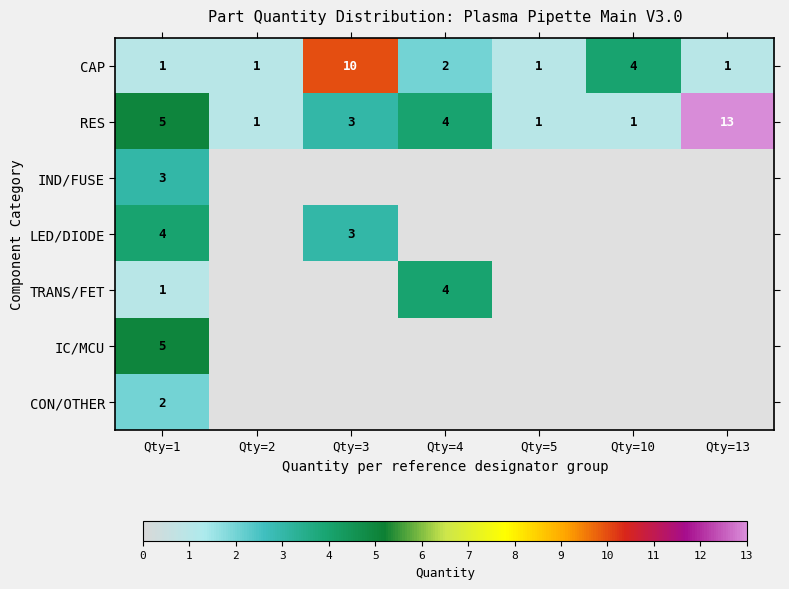

At how many categories does at least one series exceed 4?

3